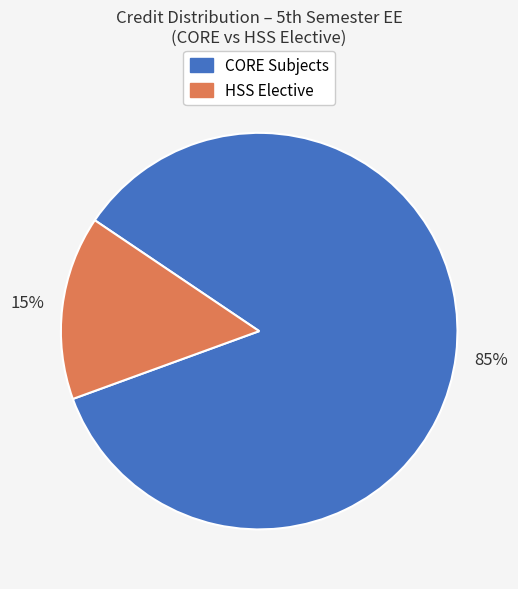

To the nearest percent, what is the difference between the largest and smallest slice percentages?

70%